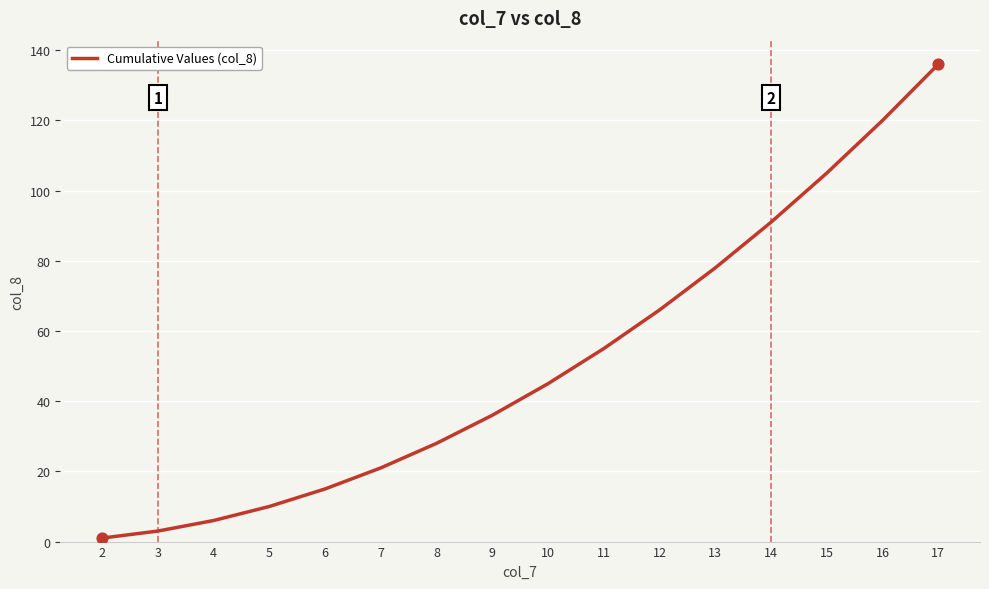

Which has a higher value, 13 or 17?

17